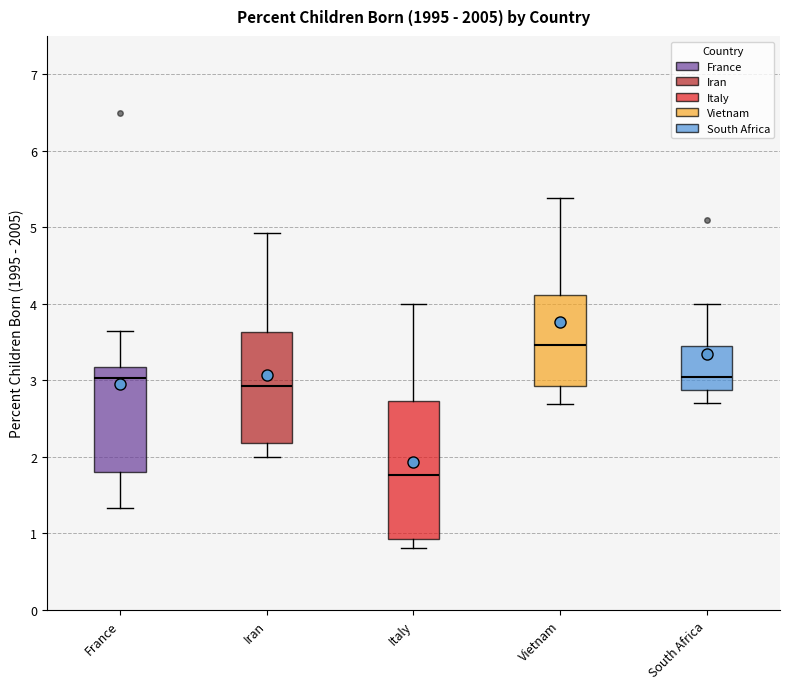

Which box is the tallest, from its lower edge to its upper edge?

Italy